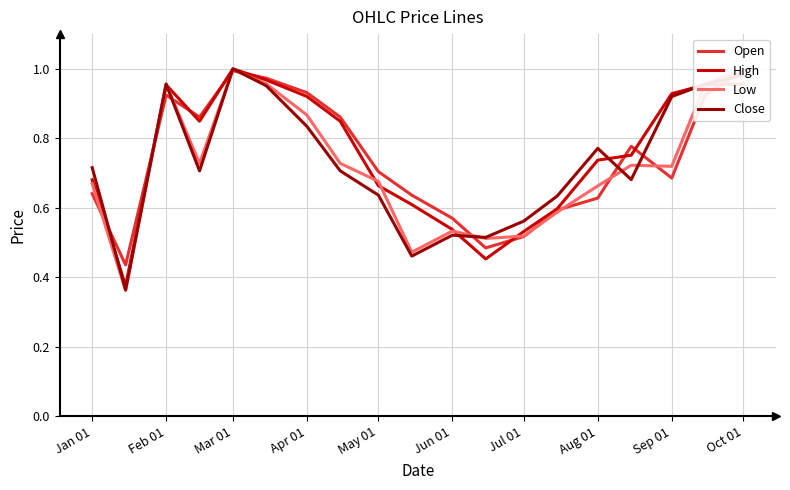

What is the maximum value shown in the chart?

1.0